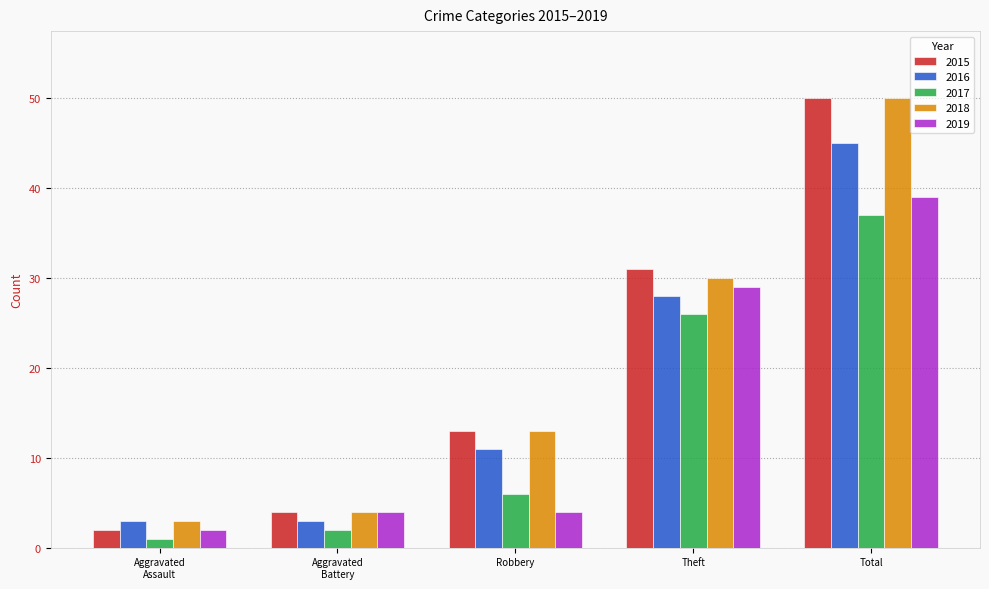

What is the sum of all 2017 values?

72